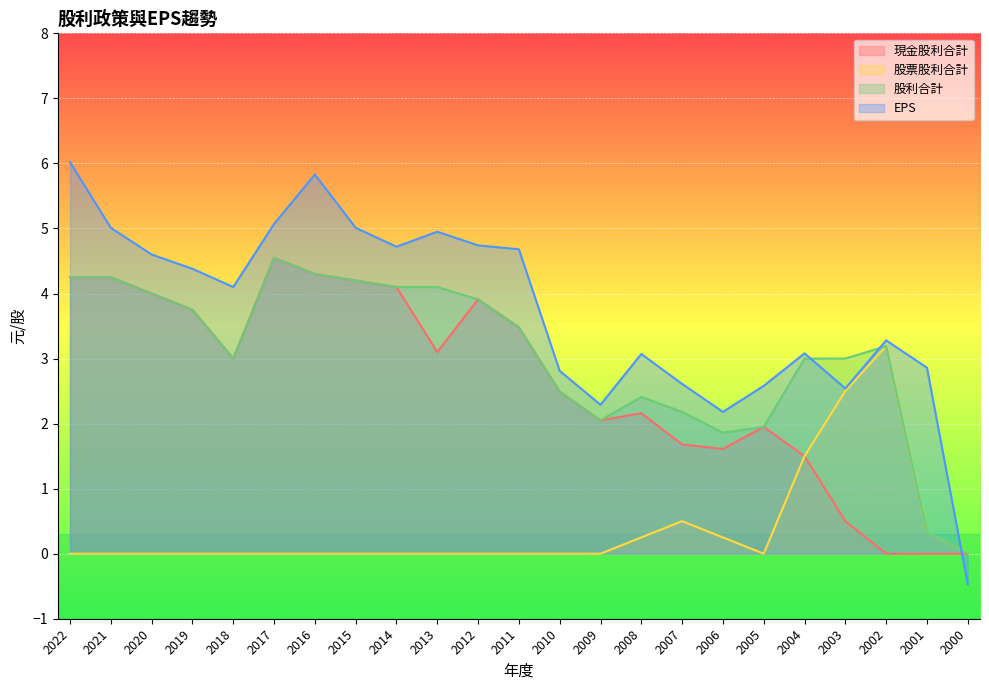

What is the total value across all series at 2021?

13.5